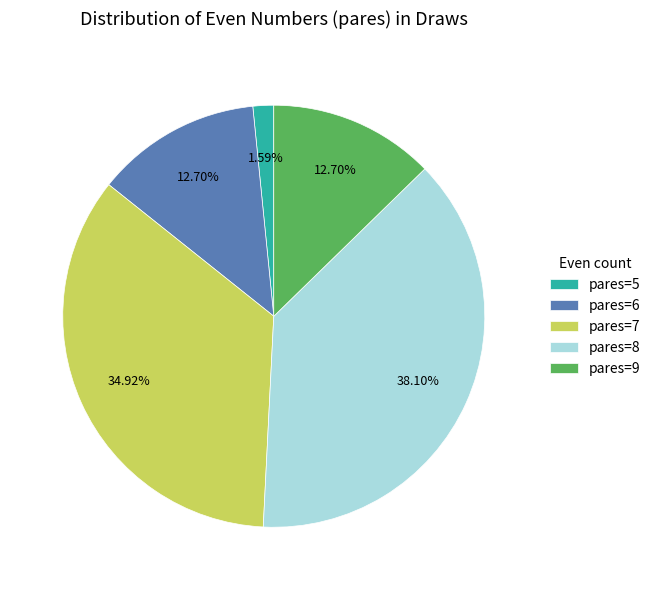

What is the ratio of the value at pares=9 to the value at pares=7?

0.4